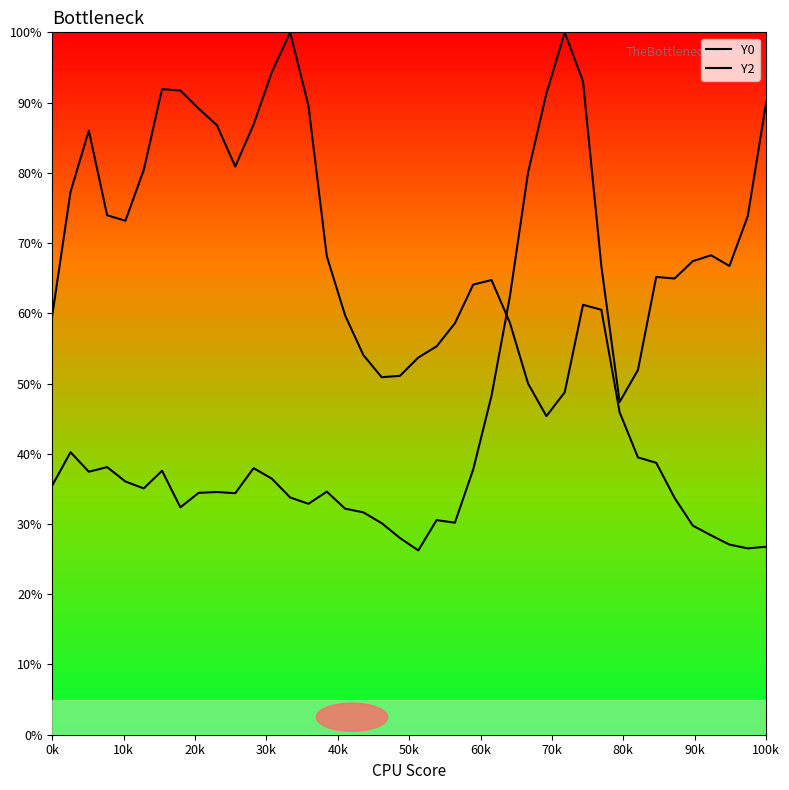

At how many categories does at least one series exceed 85?

13